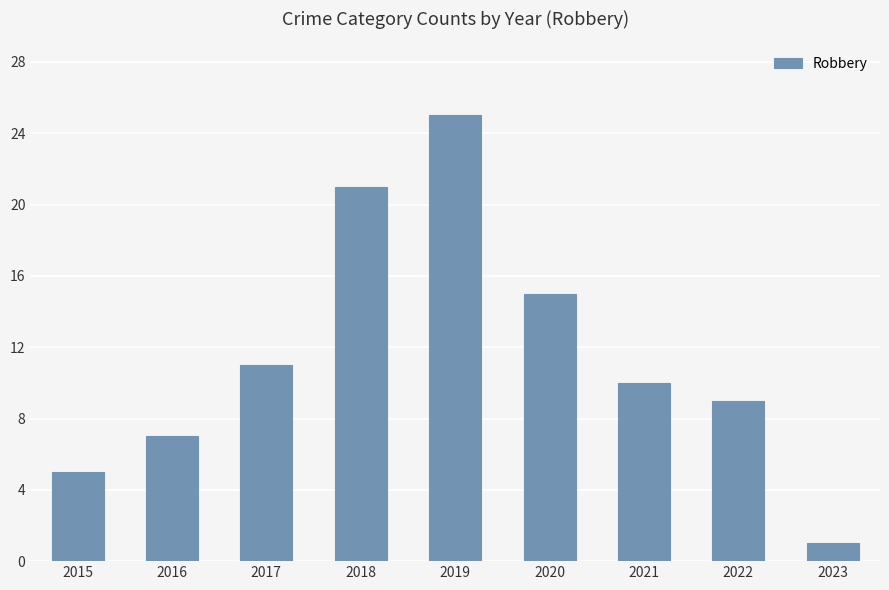

Reading left to right, transcribe all the data shown in this chart.

2015=5	2016=7	2017=11	2018=21	2019=25	2020=15	2021=10	2022=9	2023=1